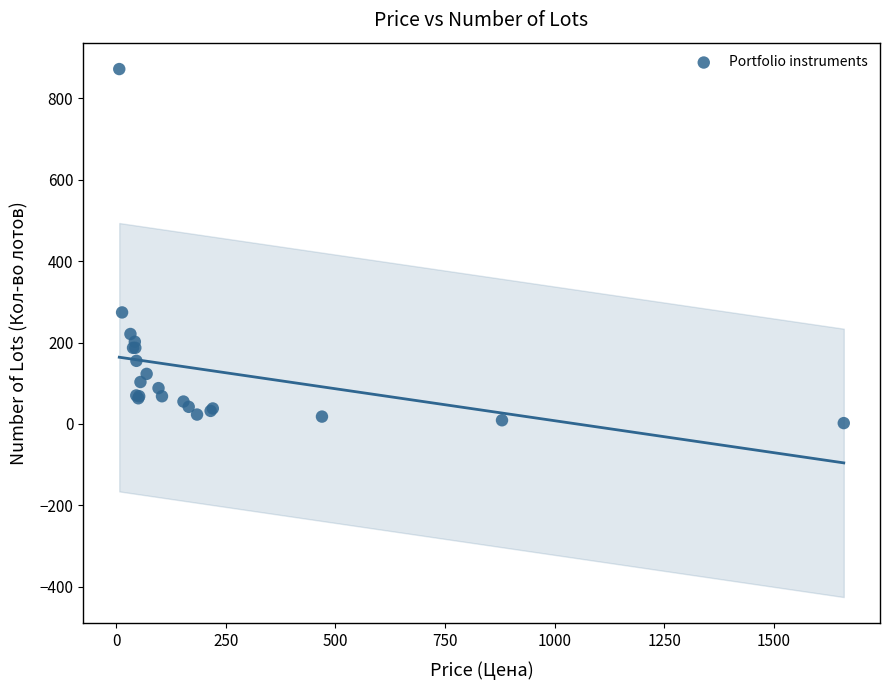

What Y value in the scatter plot is closest to 437?

274